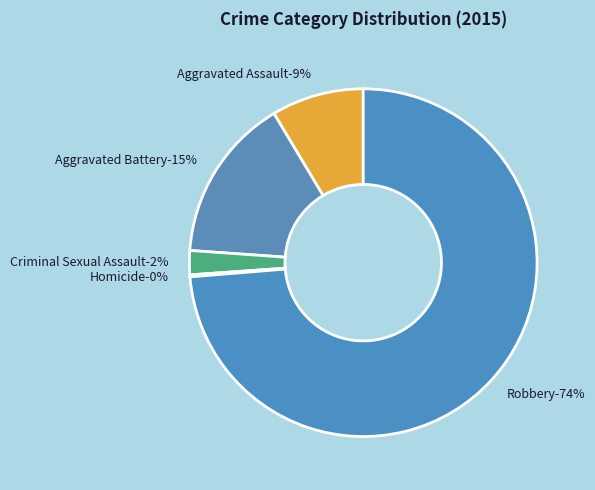

Is Robbery the majority of the pie?

Yes